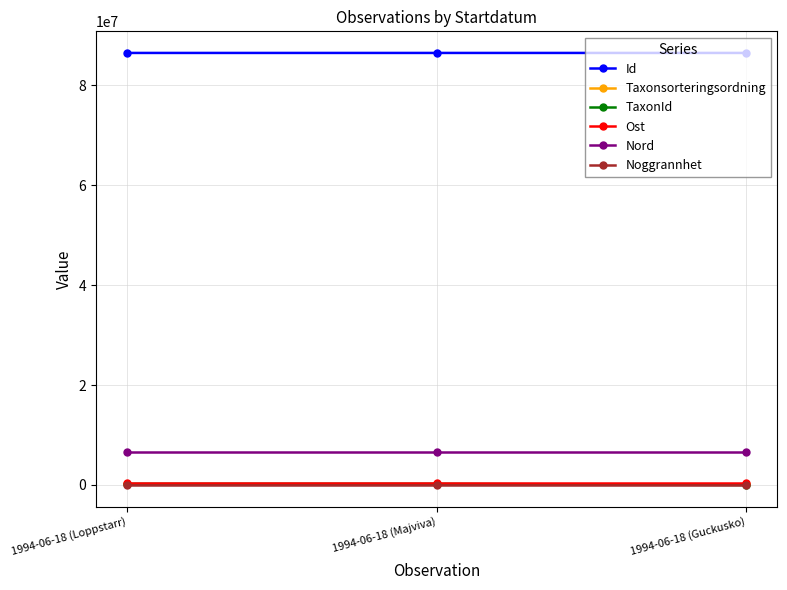

What is the lowest value of the Nord series?

6624467.4